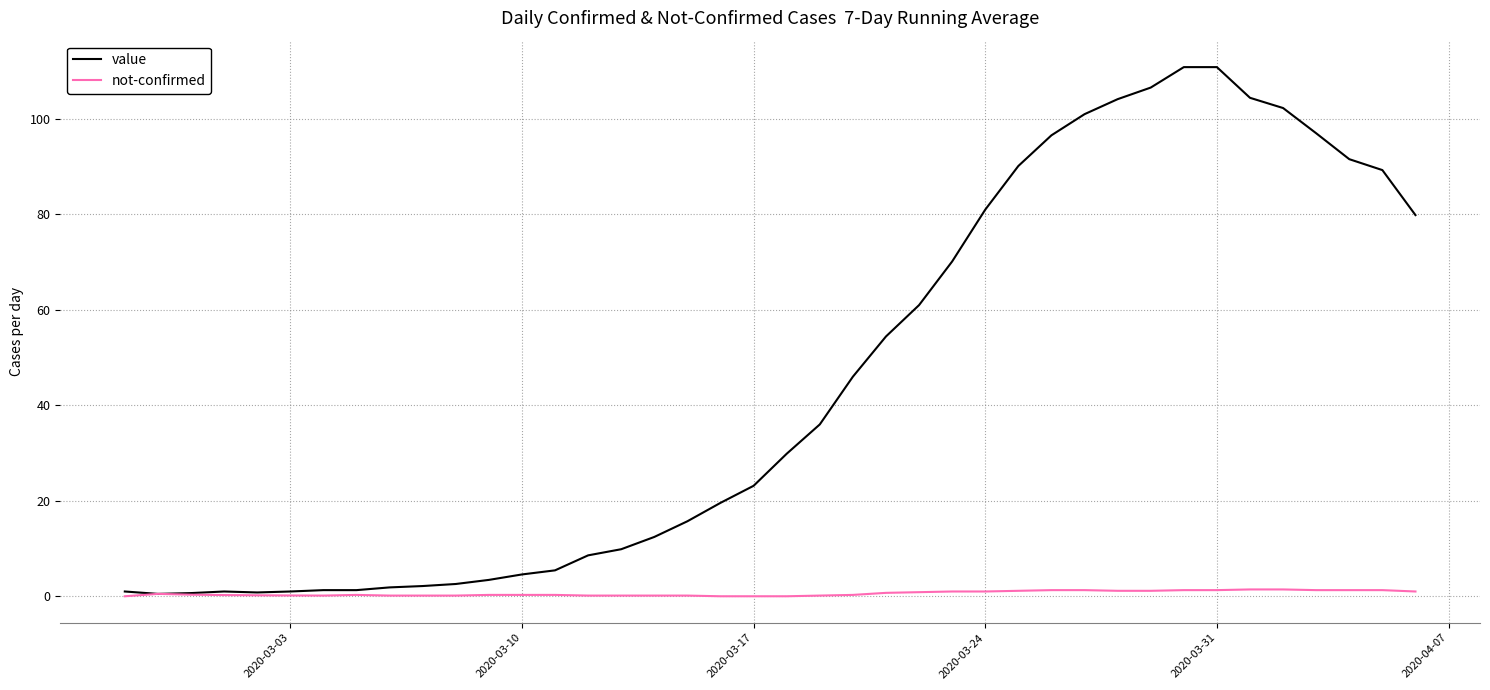

Which series has the largest range (max minus min)?

value